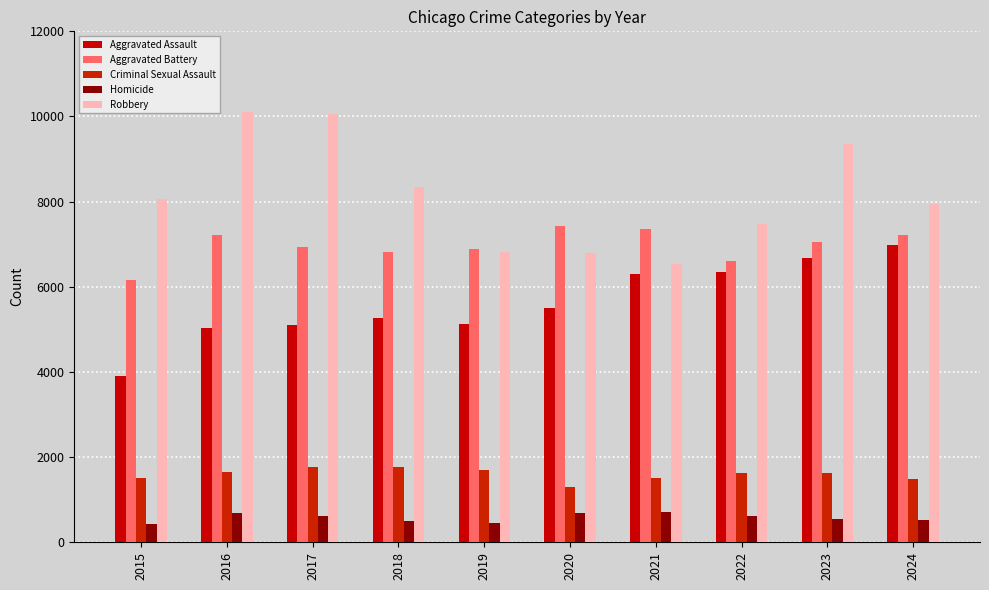

Reading left to right, list all the values displayed in this chart.

Aggravated Assault: 2015=3906	2016=5043	2017=5109	2018=5279	2019=5124	2020=5495	2021=6309	2022=6356	2023=6674	2024=6989
Aggravated Battery: 2015=6157	2016=7210	2017=6942	2018=6826	2019=6899	2020=7438	2021=7348	2022=6610	2023=7044	2024=7225
Criminal Sexual Assault: 2015=1515	2016=1658	2017=1758	2018=1778	2019=1692	2020=1308	2021=1512	2022=1617	2023=1626	2024=1493
Homicide: 2015=437	2016=679	2017=607	2018=511	2019=446	2020=695	2021=718	2022=628	2023=556	2024=516
Robbery: 2015=8053	2016=10104	2017=10068	2018=8340	2019=6819	2020=6804	2021=6539	2022=7479	2023=9361	2024=7953